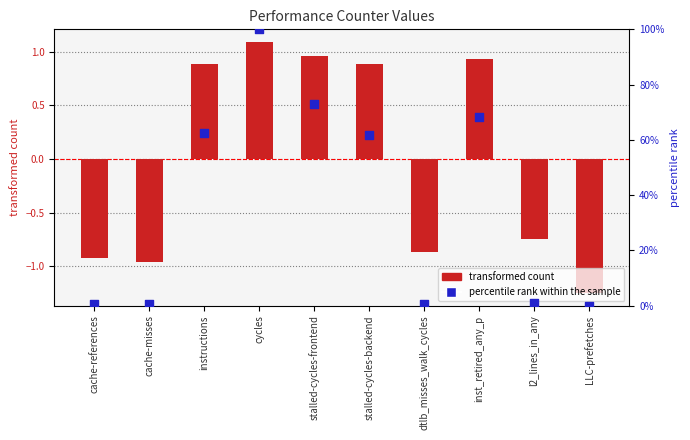

Which series has the largest total across all categories?

percentile rank within the sample